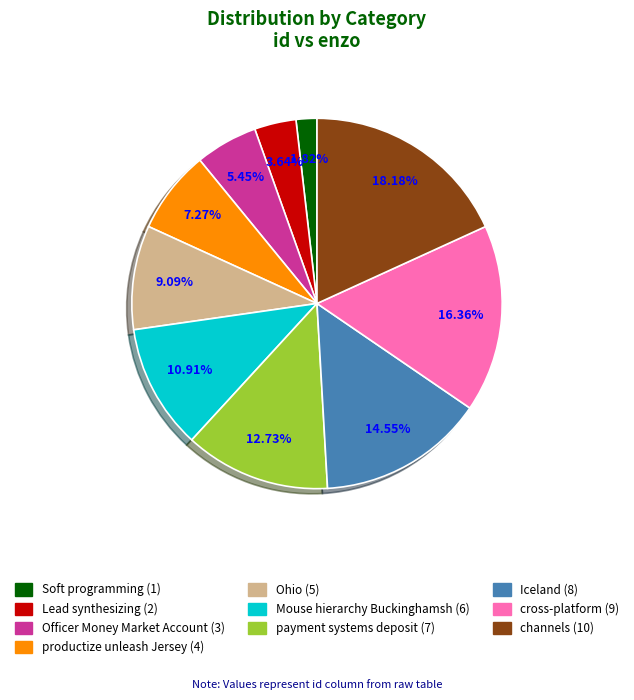

Does any single category account for the majority?

No